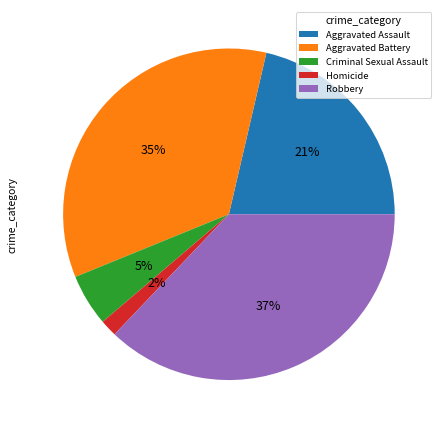

The Robbery slice represents 37% of the pie. True or false?

True